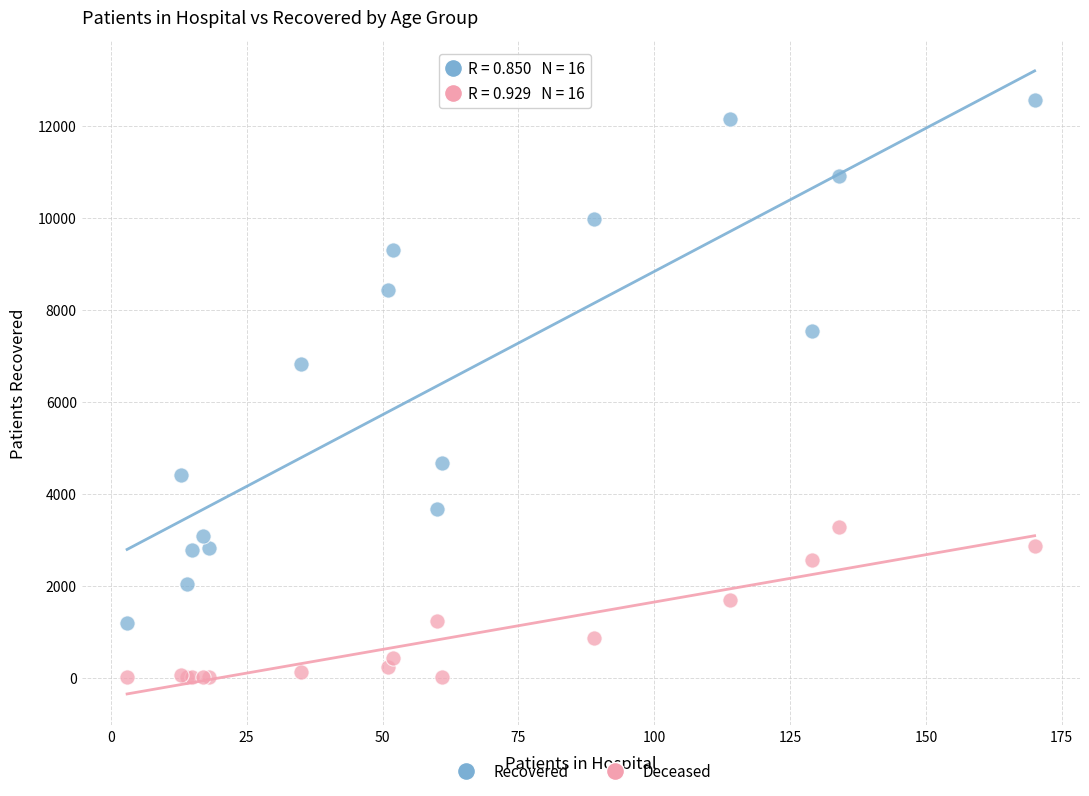

Across all series, what Y value is closest to 6283?

6819